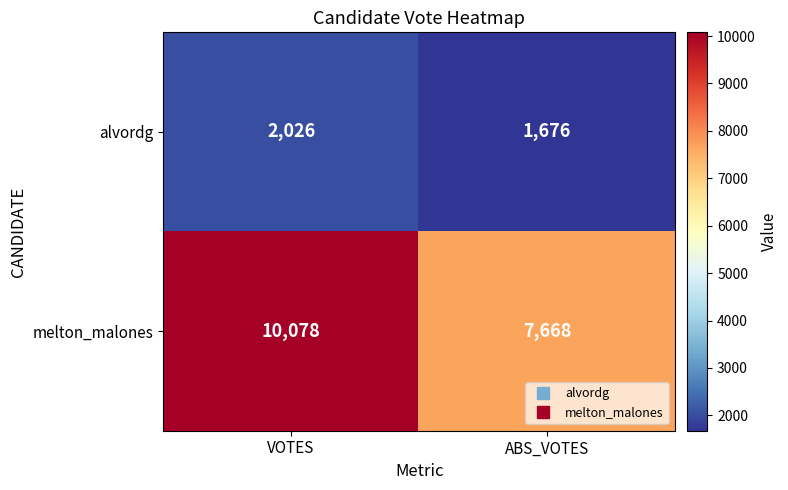

Rank the series by their maximum value, from lowest to highest.

alvordg, melton_malones